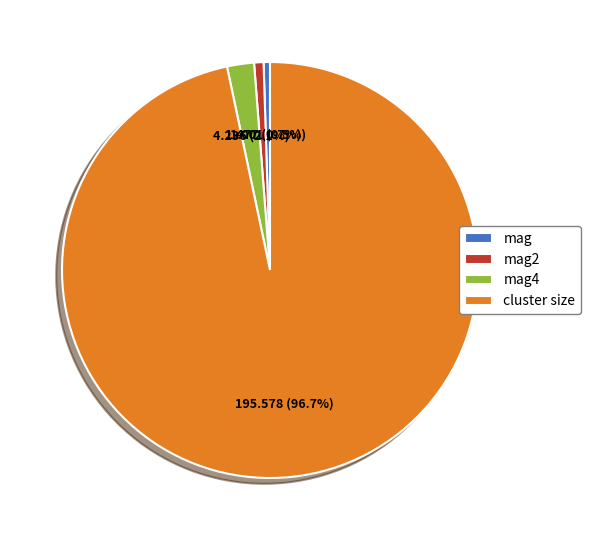

What is the ratio of the value at mag2 to the value at mag?

1.5